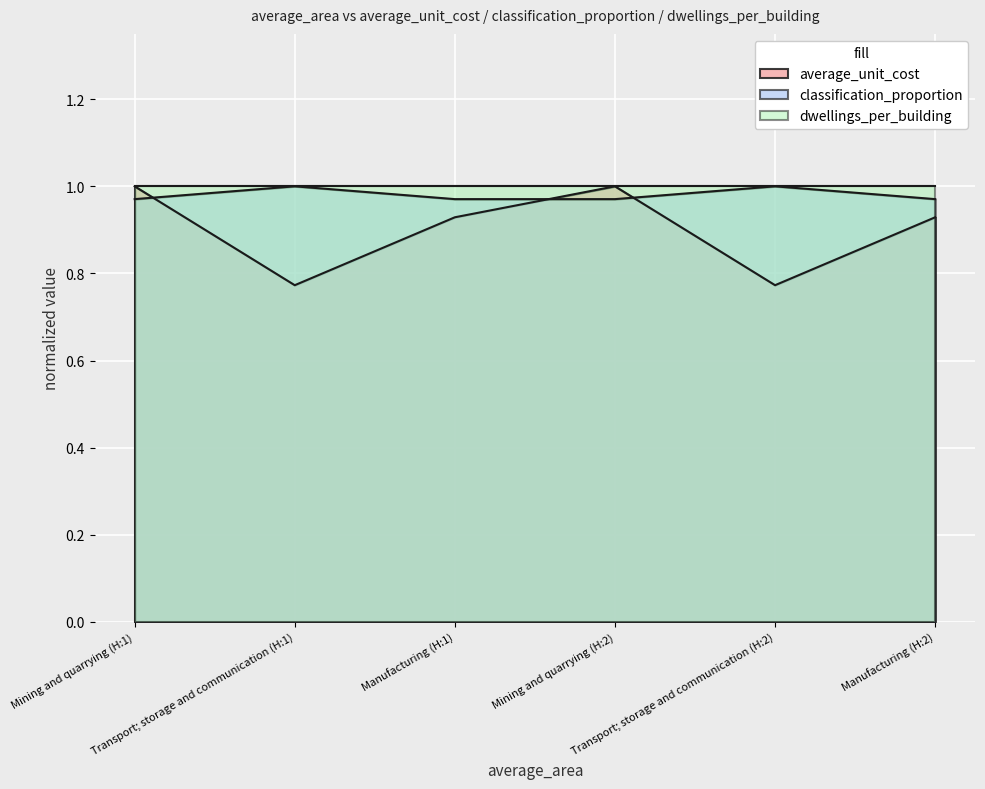

True or false: classification_proportion has a value of 1.0 at Transport; storage and communication (H:1).

True